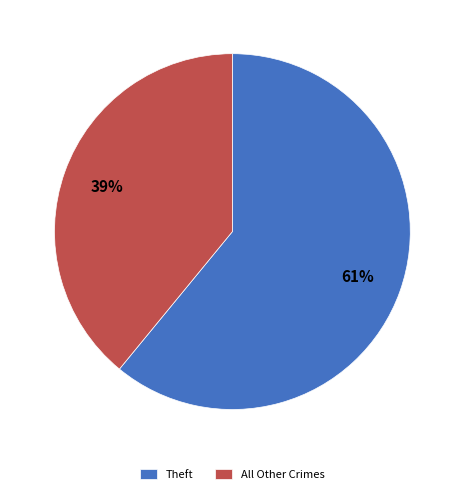

Which slice is the smallest?

All Other Crimes